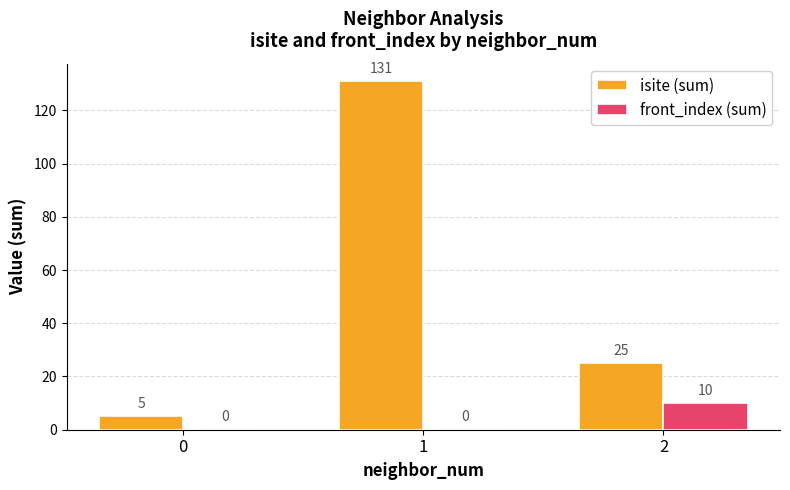

Count the number of categories in the chart.

3